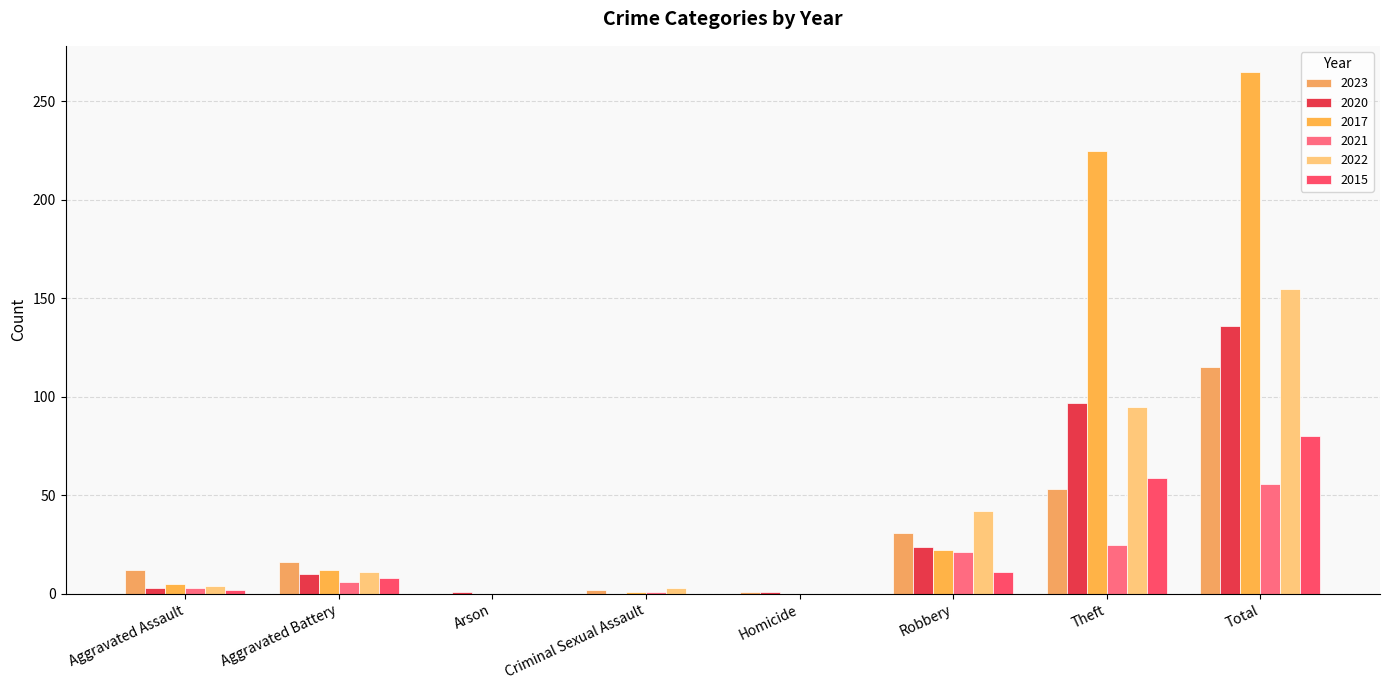

At which label does 2020 reach its peak?

Total